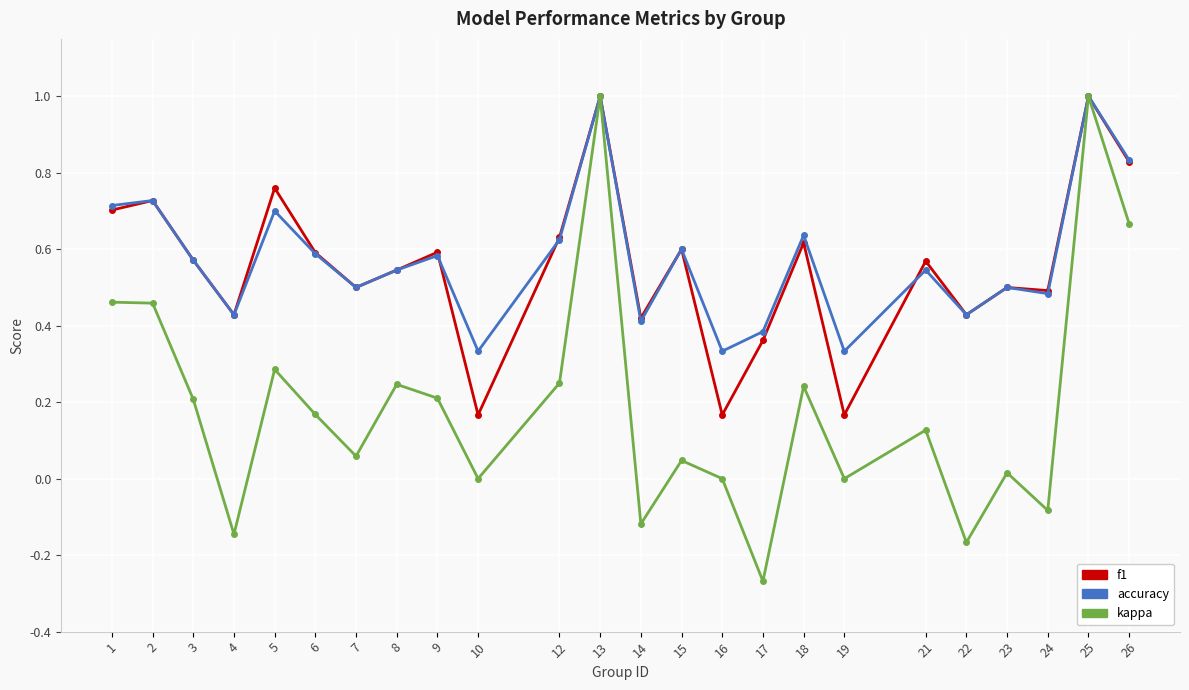

True or false: accuracy has more than 1 points higher than both neighbors.

True